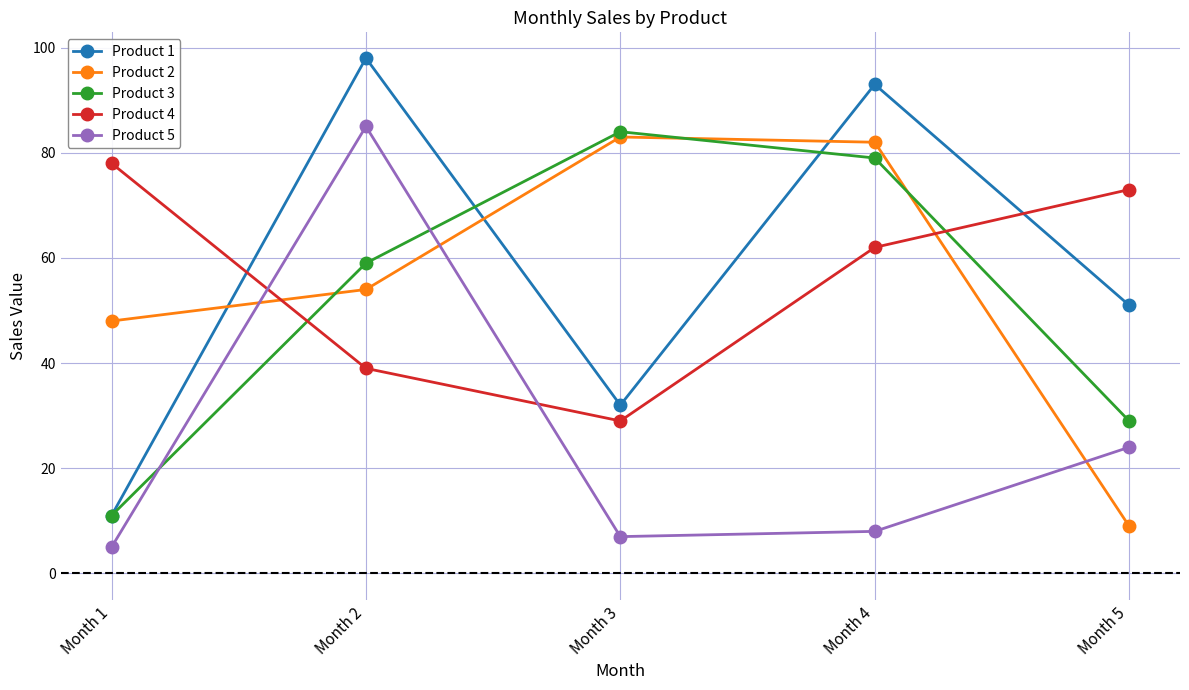

Which series ends up on top after the final intersection of Product 3 and Product 5?

Product 3